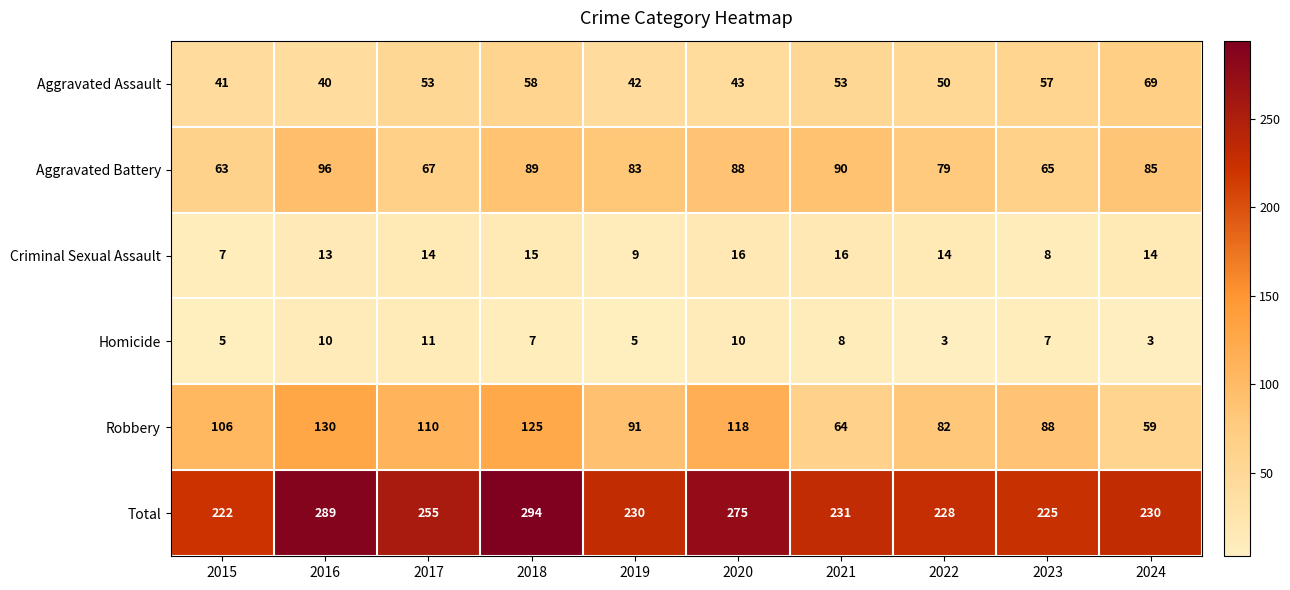

What is the smallest value displayed?

3